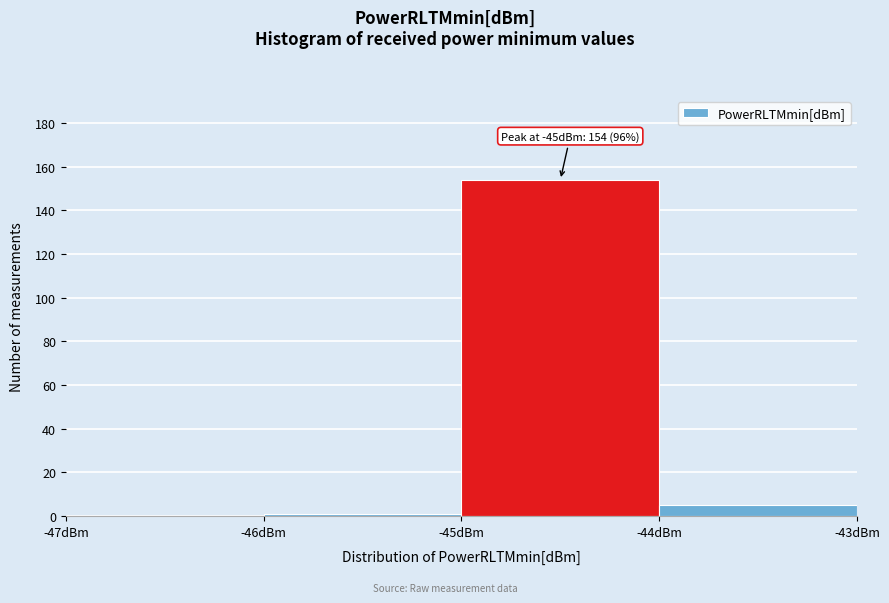

Over which range of the x-axis is the bar tallest?

-45 to -44